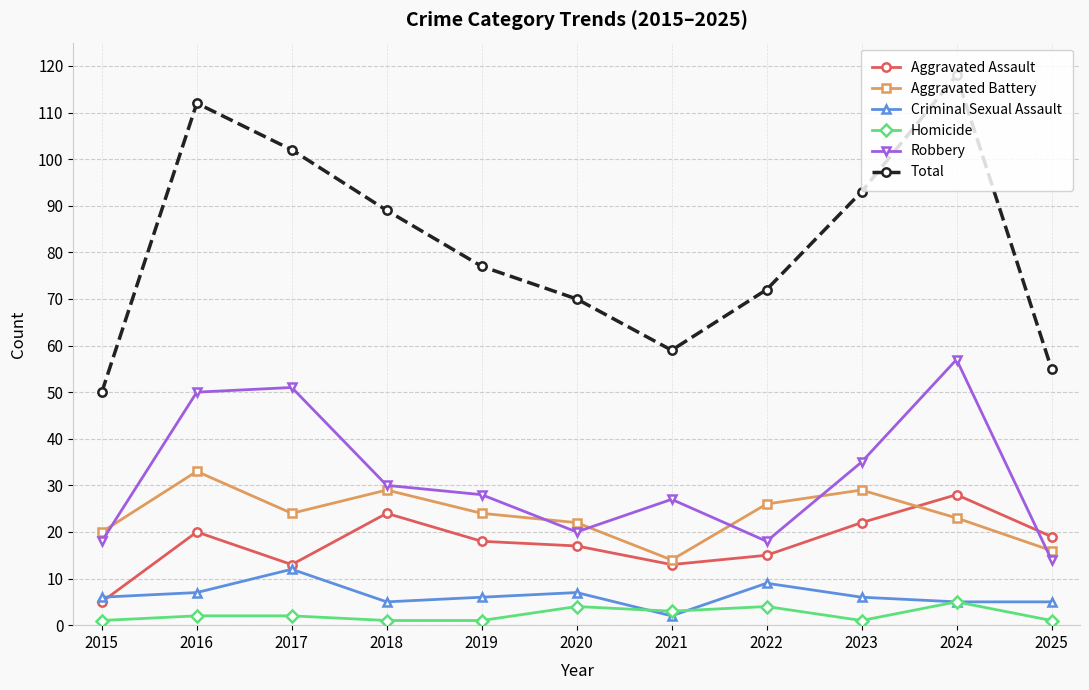

Which series has the largest range (max minus min)?

Total